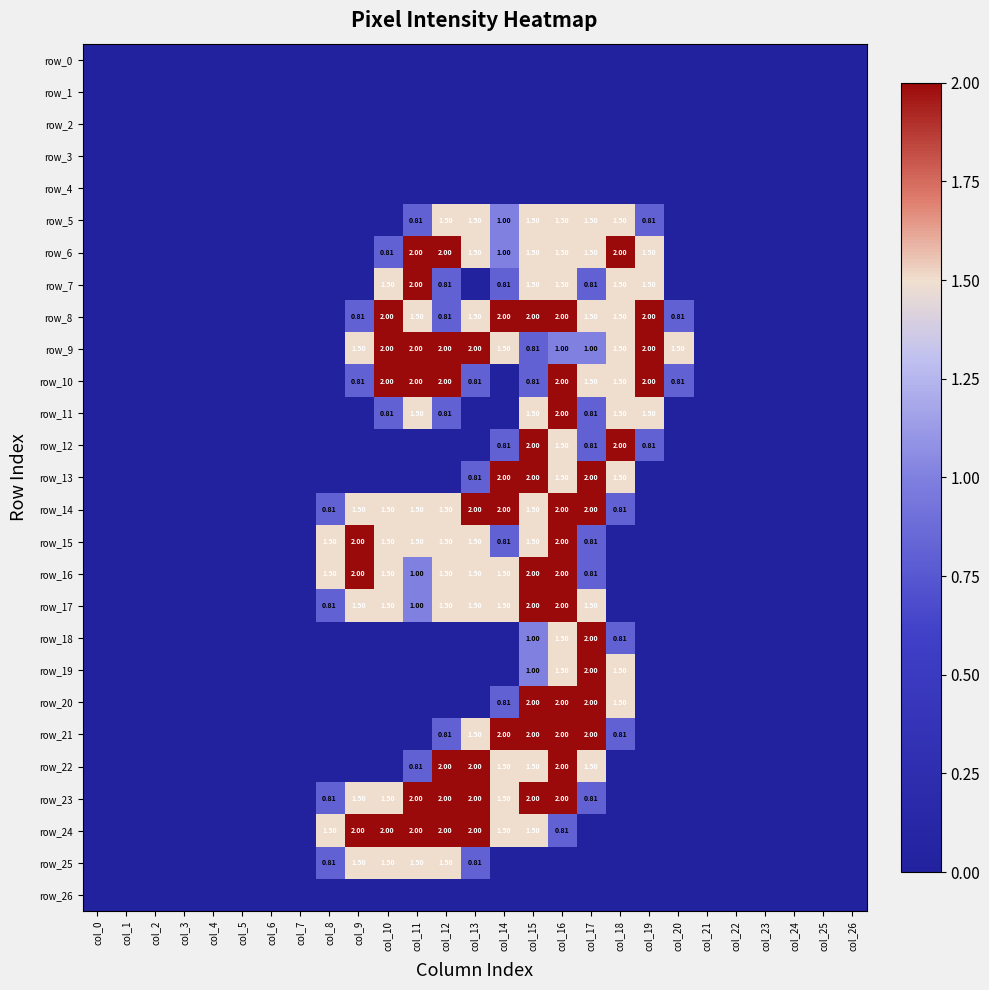

Is it true that row_0 equals 0.0 at col_4?

True